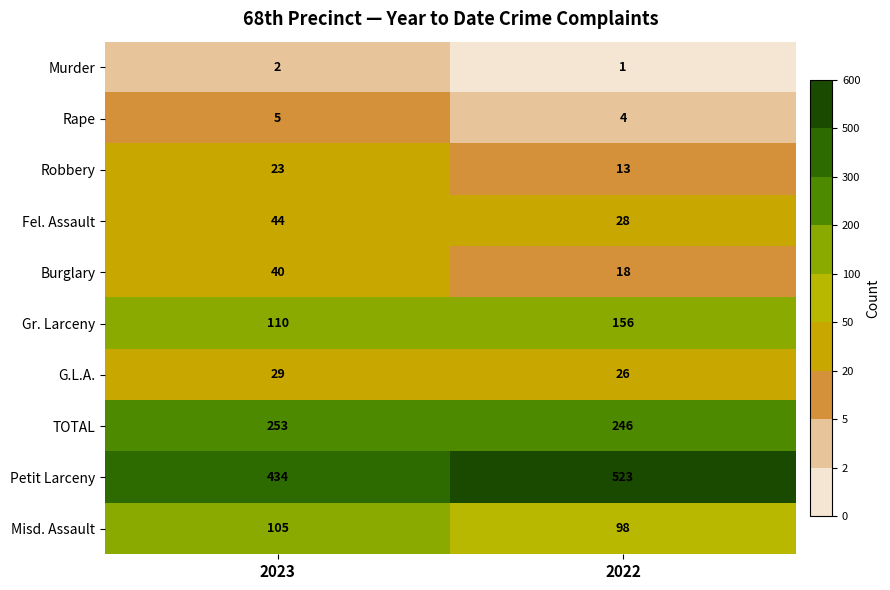

Which category has the highest value across all series?

2022